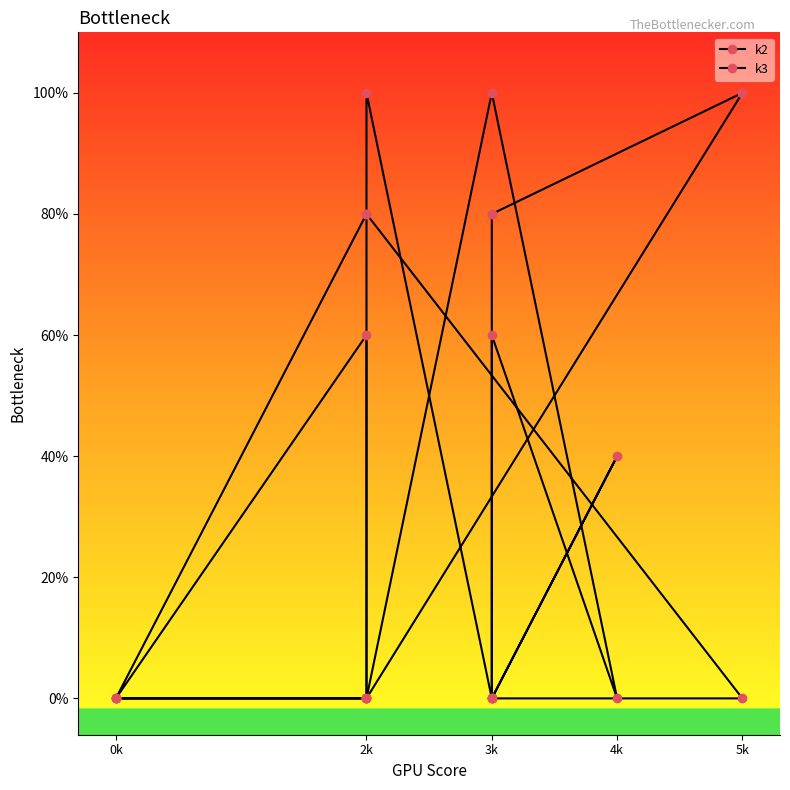

The k3 series shows 5 at 2k. True or false?

False